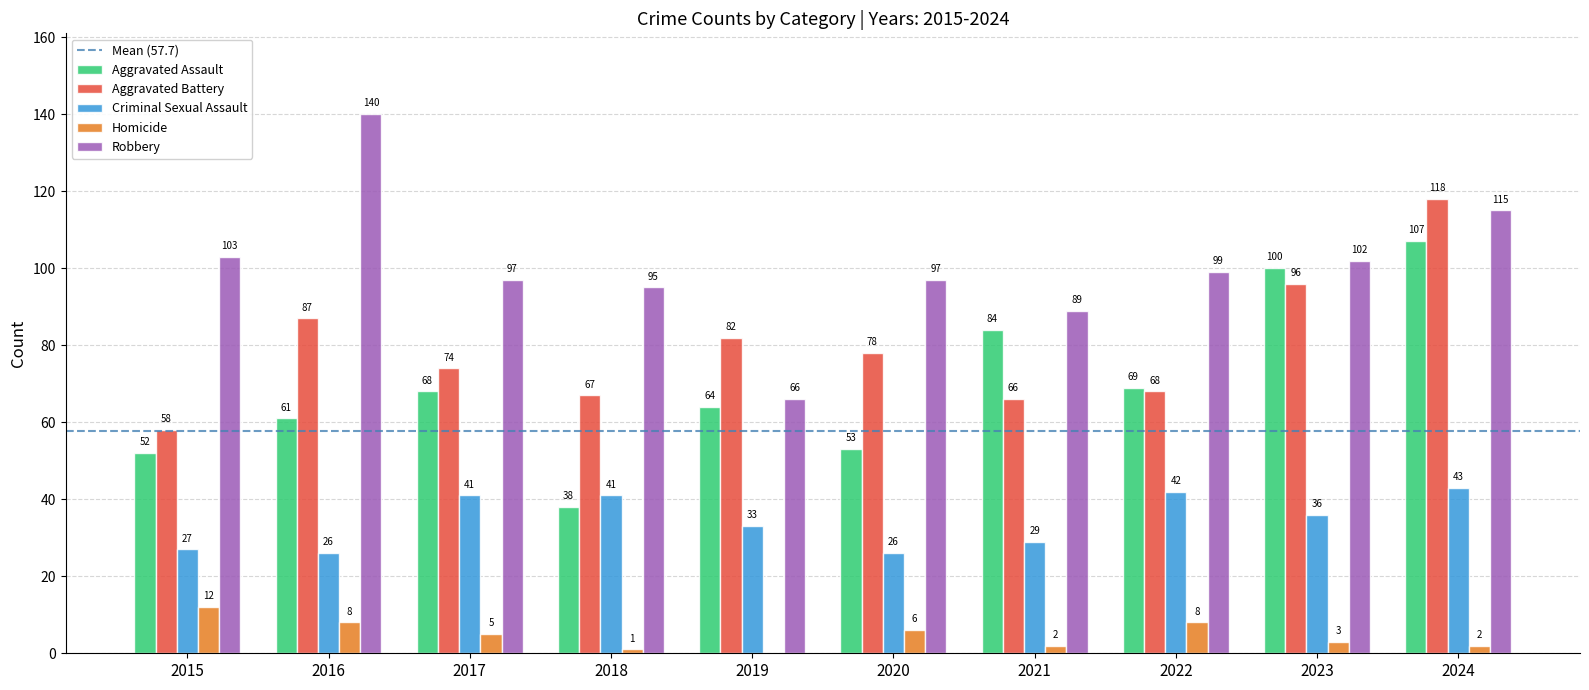

Which series has the largest range (max minus min)?

Robbery